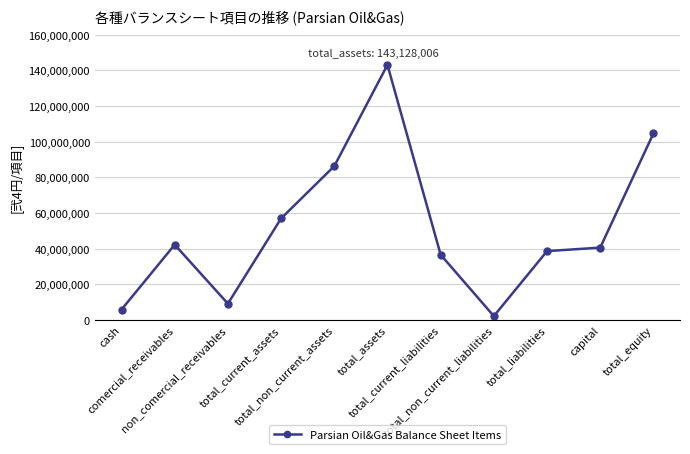

What is the change in value from total_current_assets to capital?

-16385484